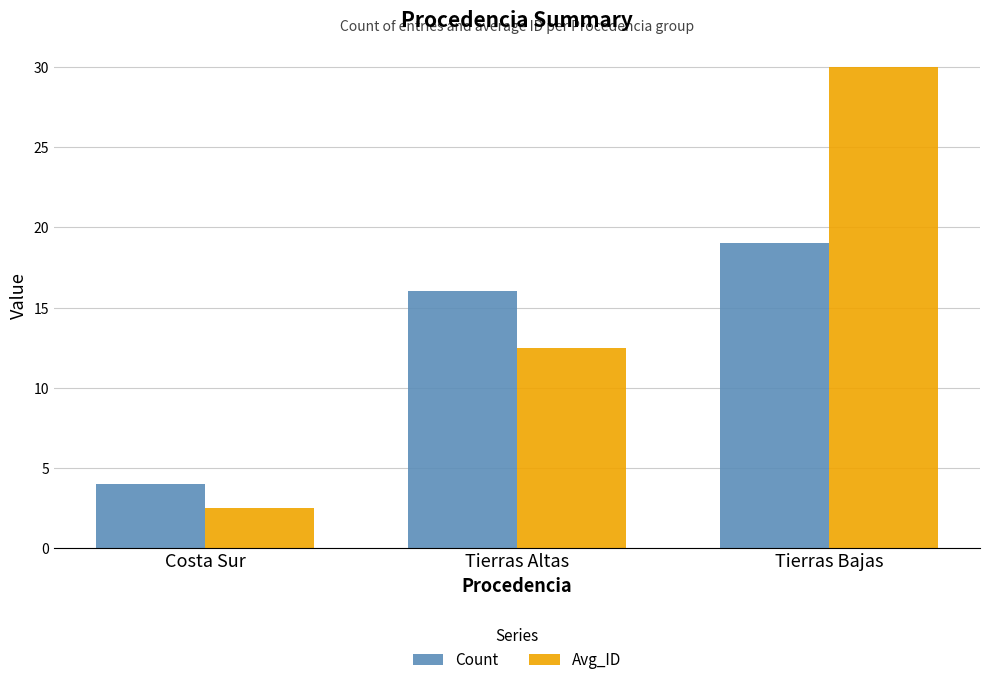

Which series has the largest range (max minus min)?

Avg_ID